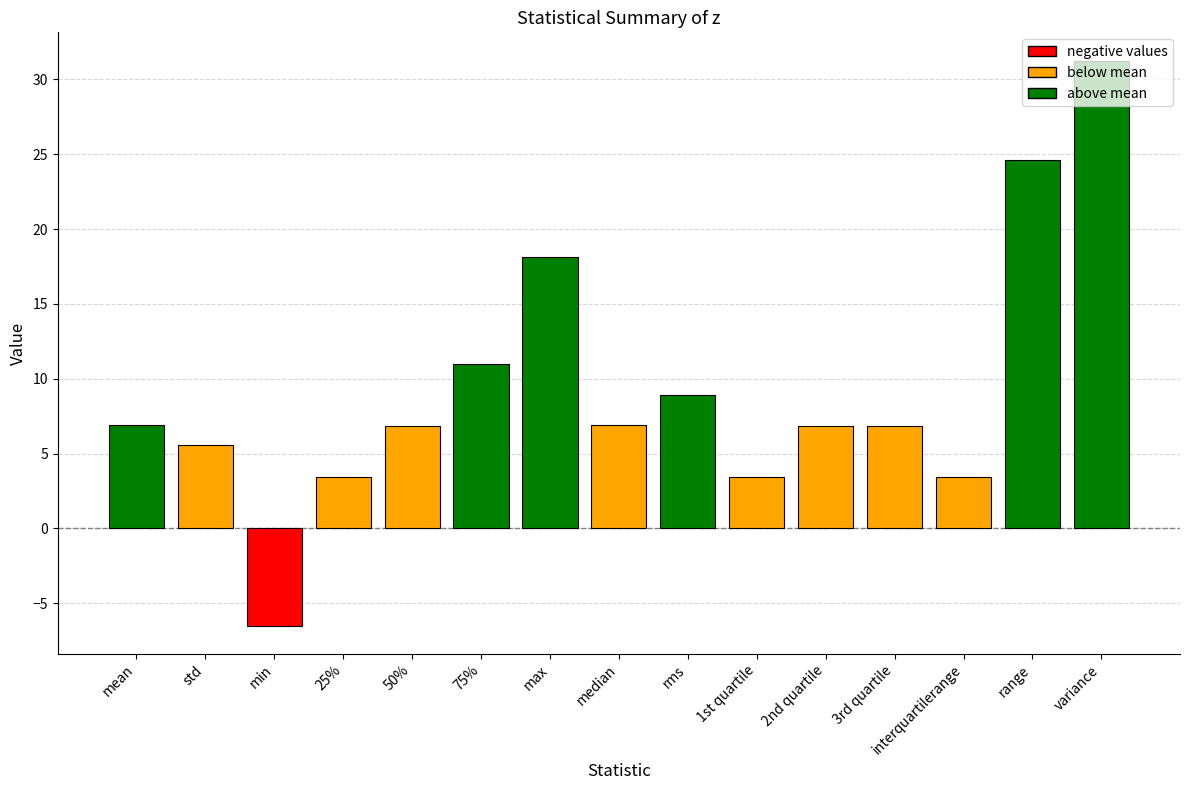

What is the label of the 12th bar from the right?

25%